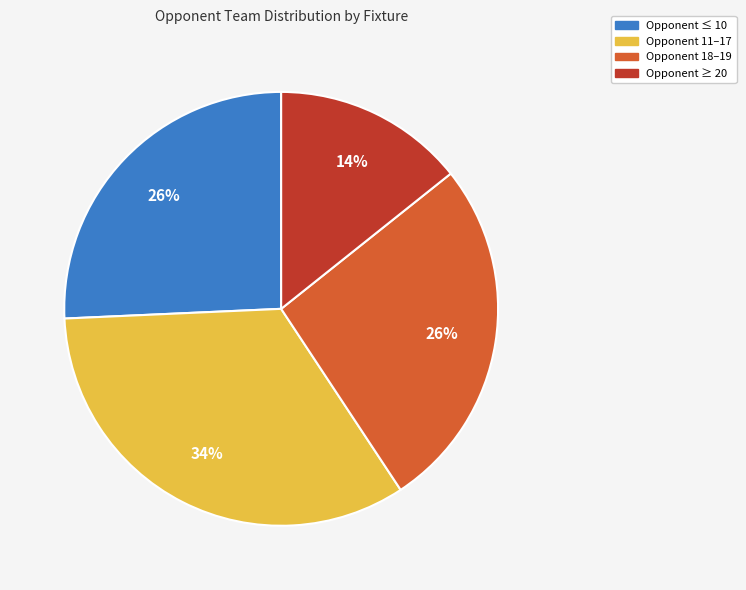

Is there any slice that represents more than half of the pie?

No